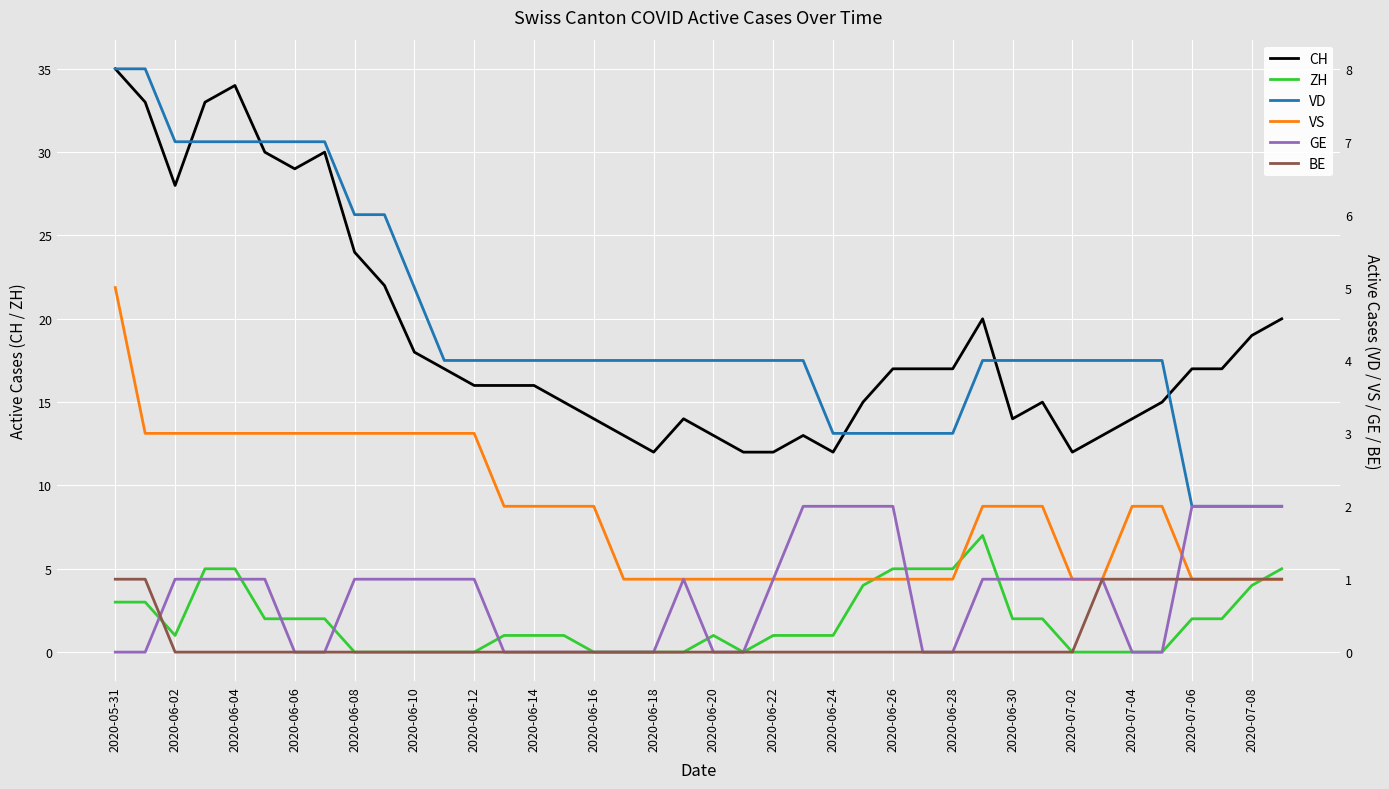

What is the maximum value for CH?

35